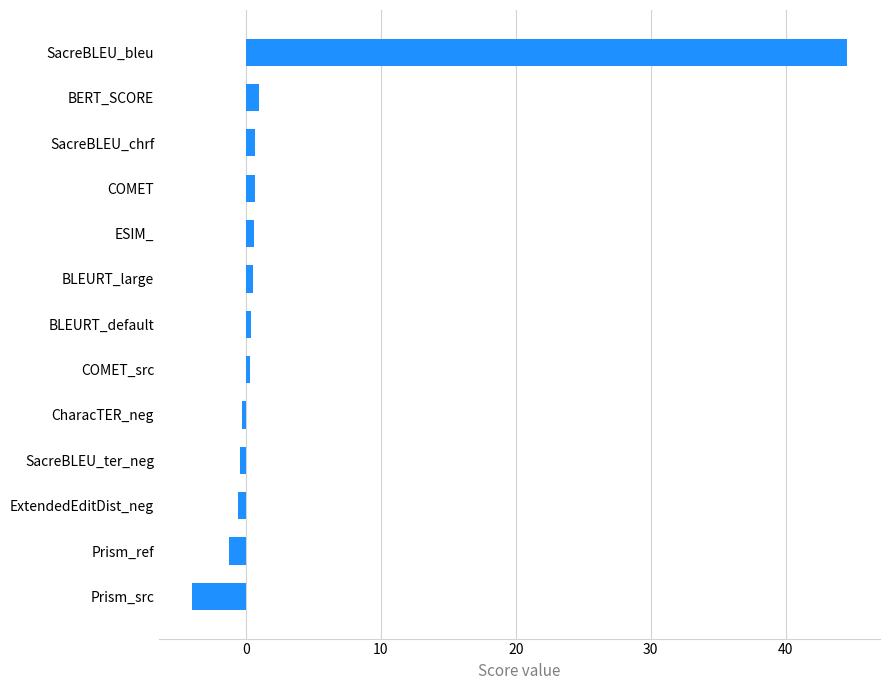

What is the maximum value shown in the chart?

44.6